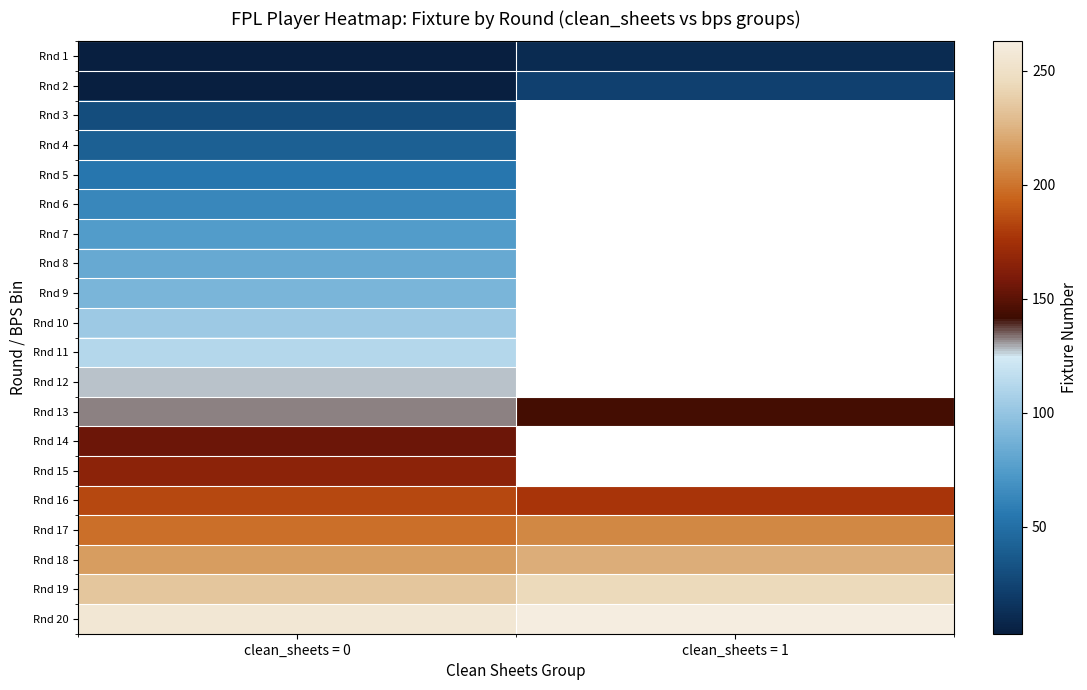

How many values in Rnd 3 are above zero?

1